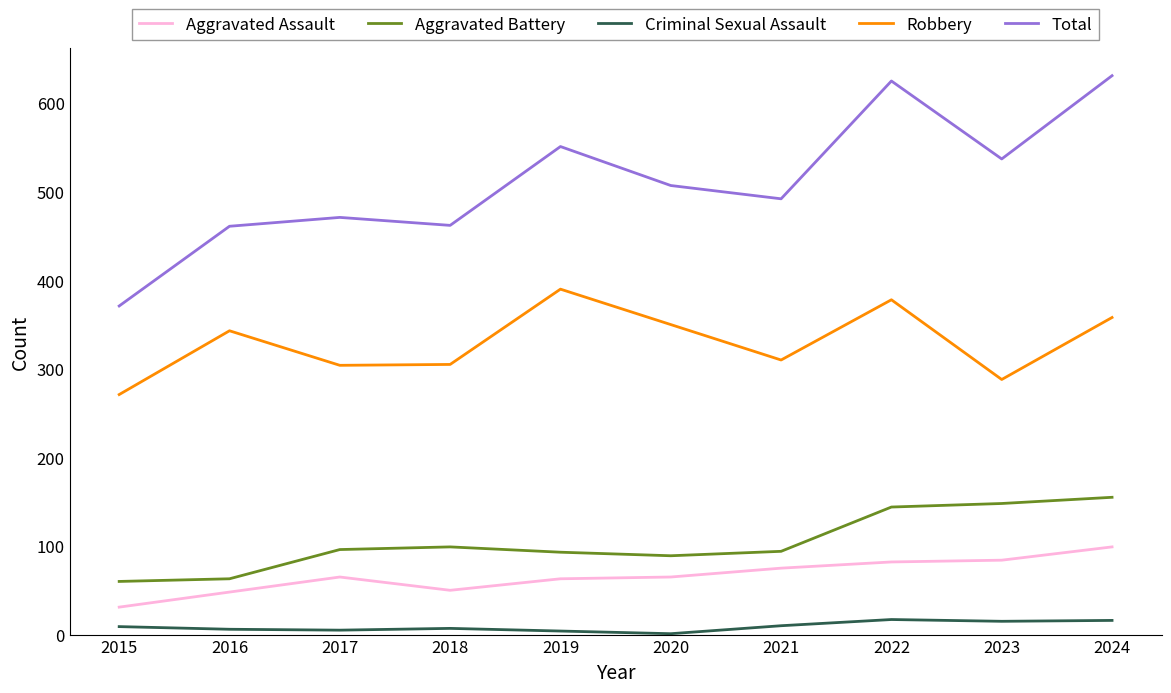

What are all the series names shown in the legend?

Aggravated Assault, Aggravated Battery, Criminal Sexual Assault, Robbery, Total